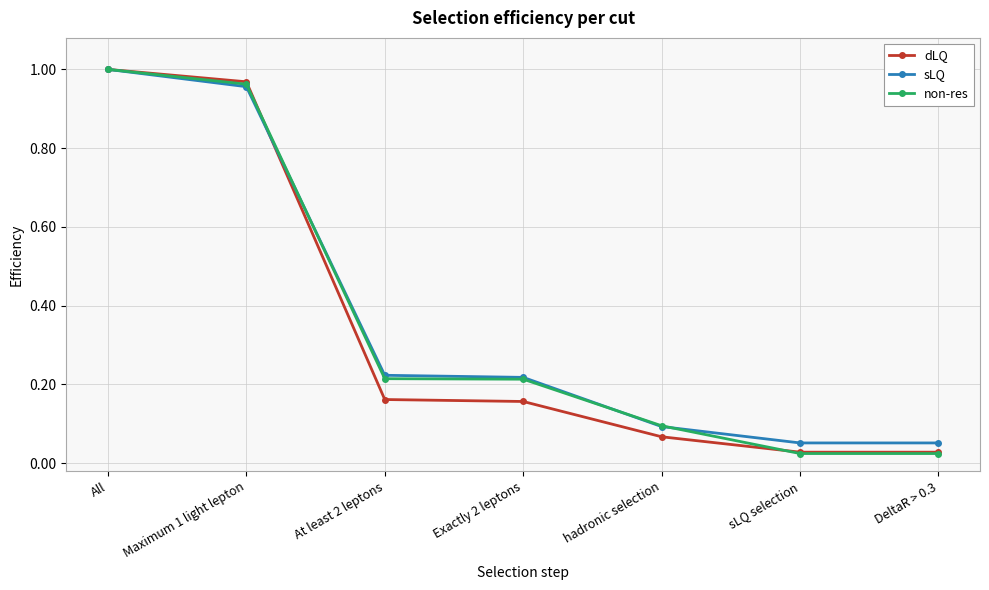

How many lines are shown in the chart?

3